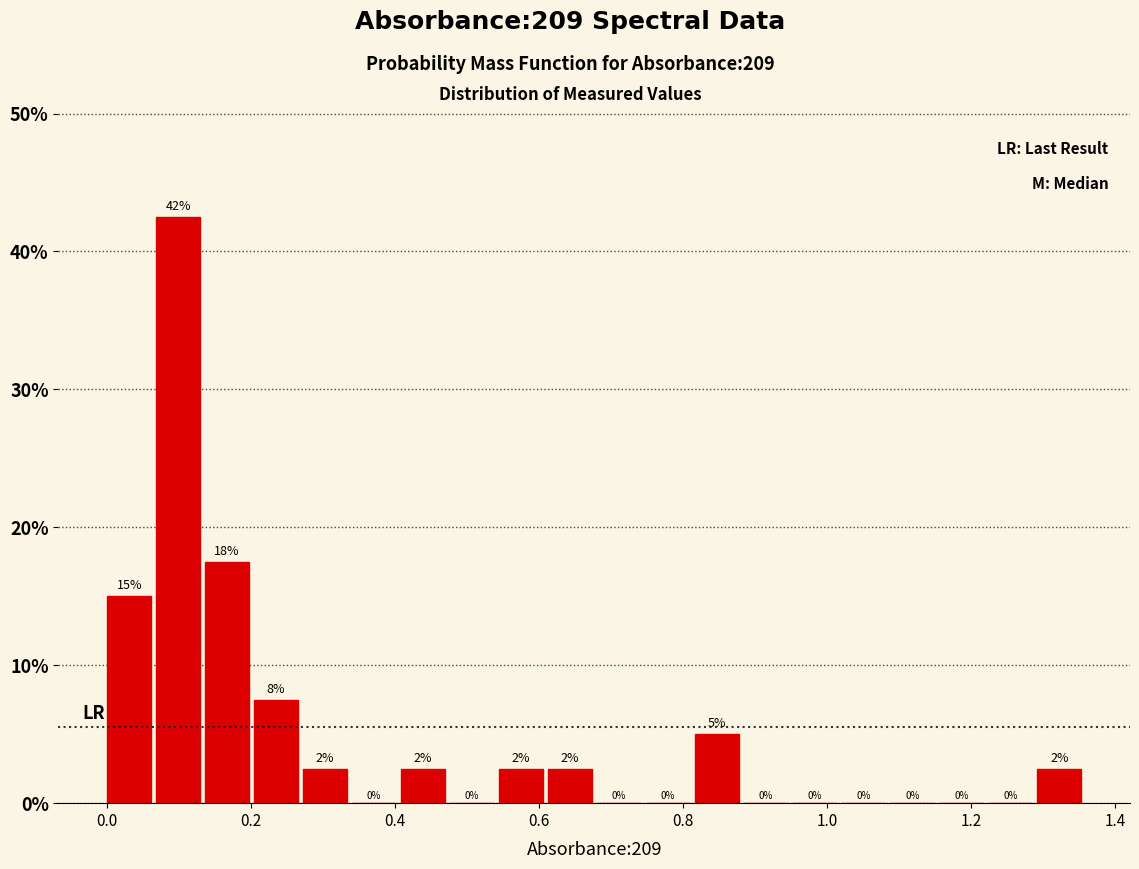

Read against the x-axis, roughly where is the centre of the tallest bar?

0.10